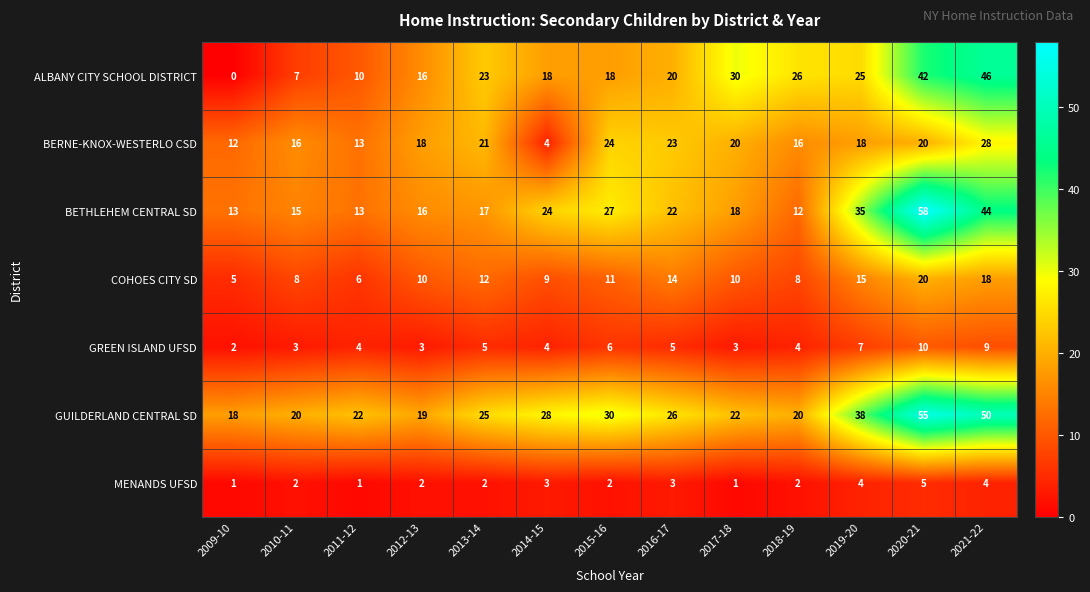

Rank the series by their maximum value, from highest to lowest.

BETHLEHEM CENTRAL SD, GUILDERLAND CENTRAL SD, ALBANY CITY SCHOOL DISTRICT, BERNE-KNOX-WESTERLO CSD, COHOES CITY SD, GREEN ISLAND UFSD, MENANDS UFSD